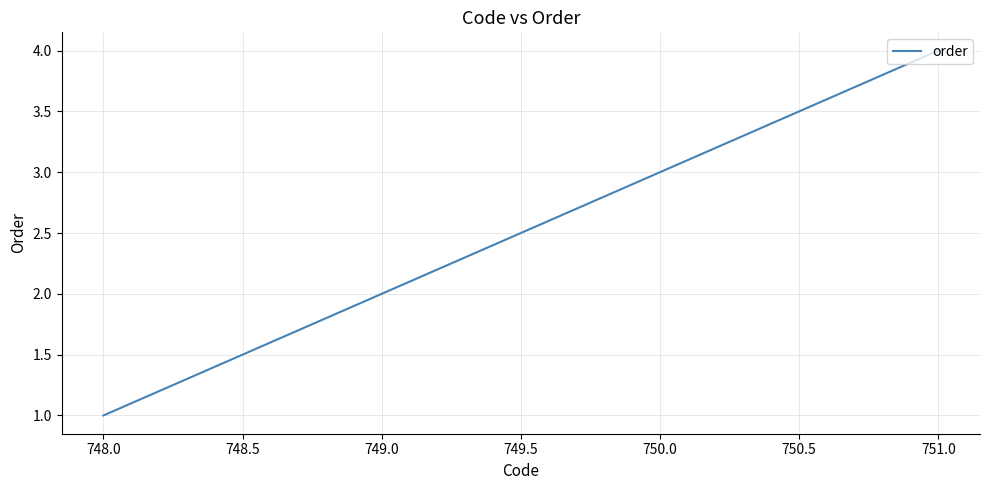

What is the change in value from 748.0 to 750.0?

+2